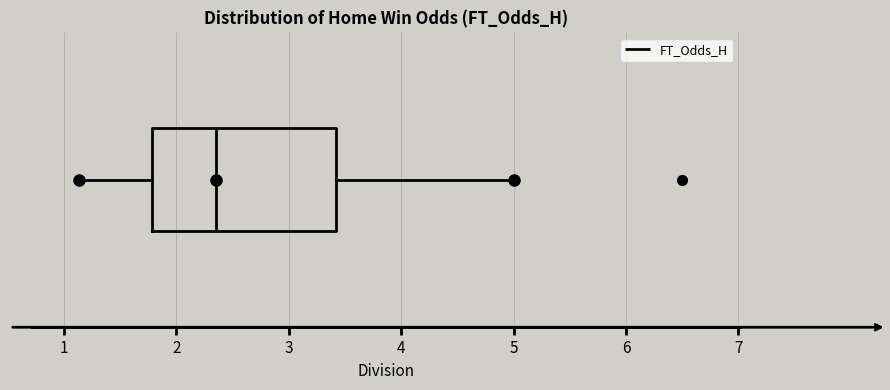

Transcribe this box plot: give where the median line is, the range the box spans, and where the two whiskers end, as read against the x-axis. The values are not printed on the chart, so give them approximately, as read against the axis.

median 2.4, box 1.8 to 3.4, whiskers 1.1 to 5.0